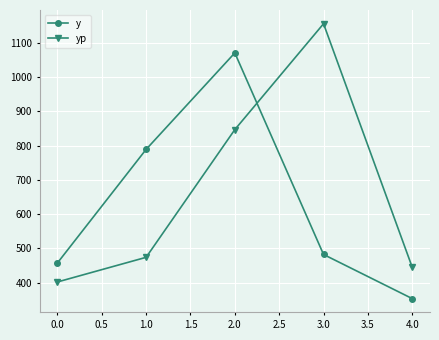

At which category is the sum across all series the highest?

2.0